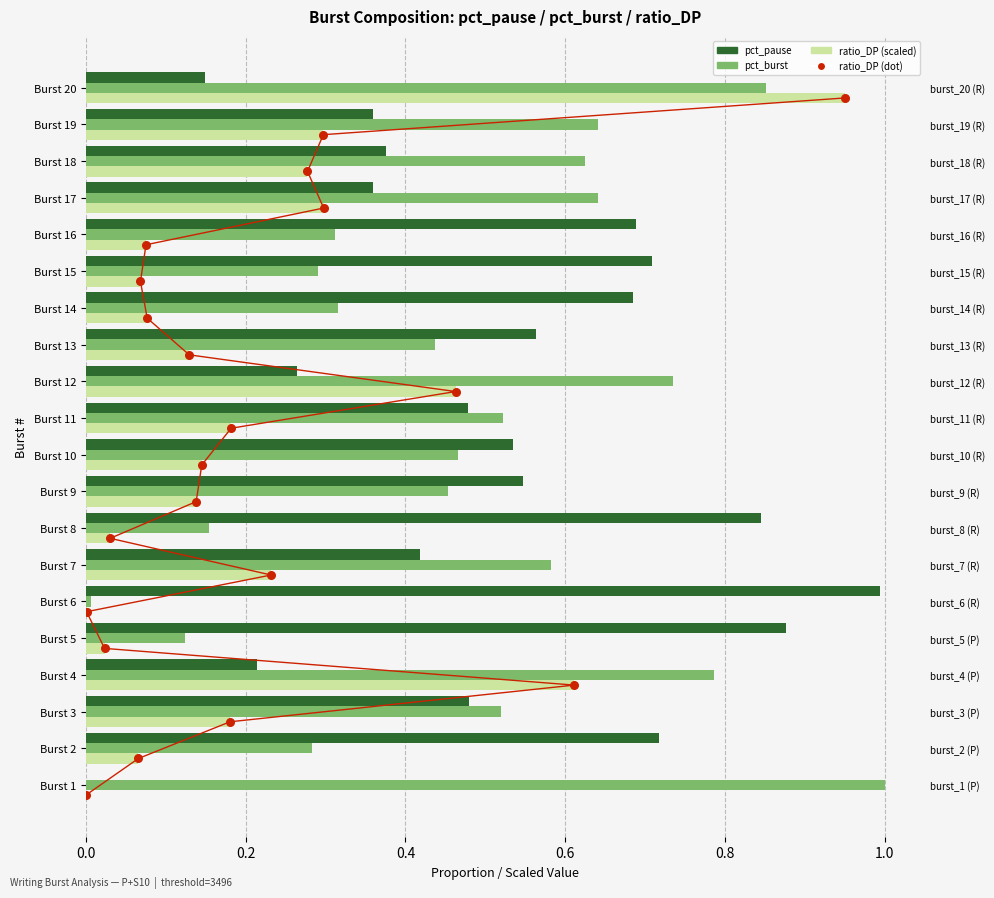

Which series reaches the maximum Y coordinate?

ratio_DP (dot)